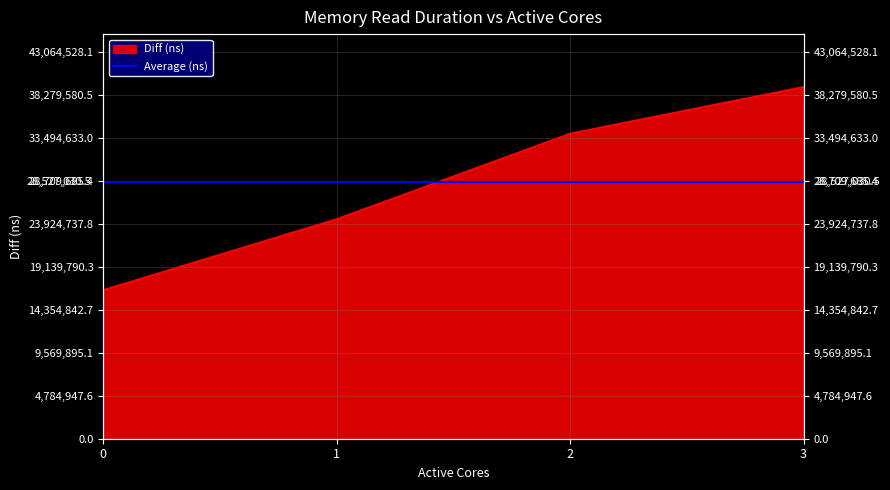

Is it true that the value at 1 is 43482996?

False